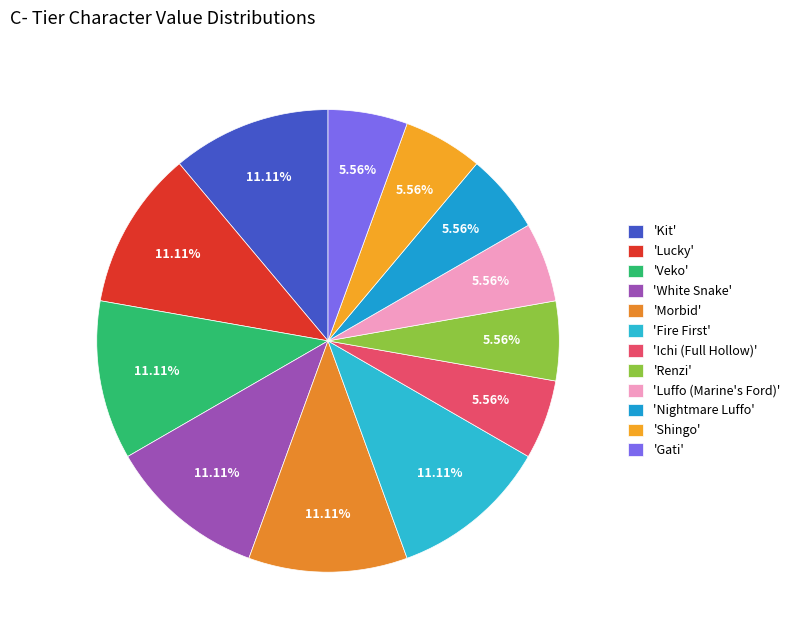

How many slices are in this pie chart?

12